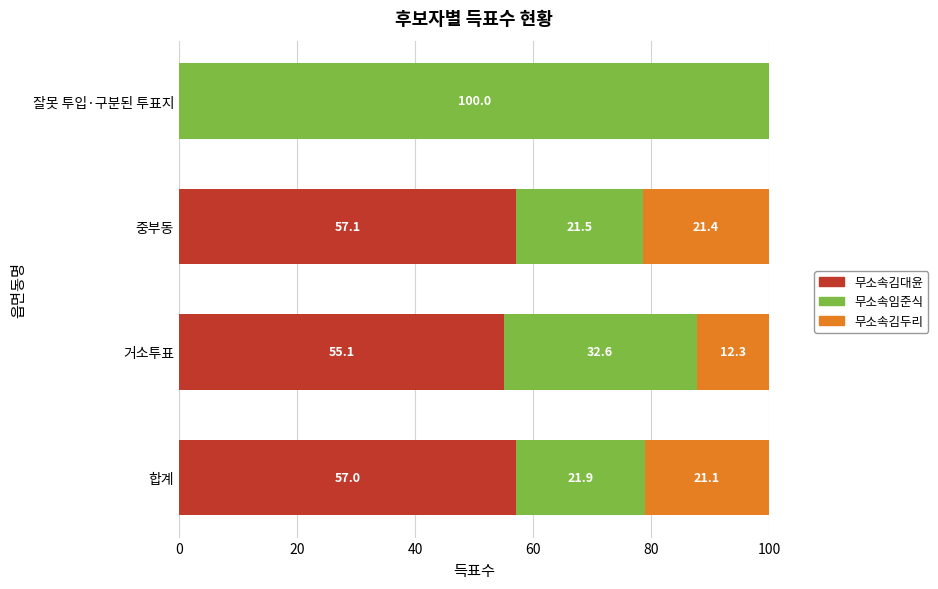

The 무소속김대윤 series shows 57.1 at 중부동. True or false?

True